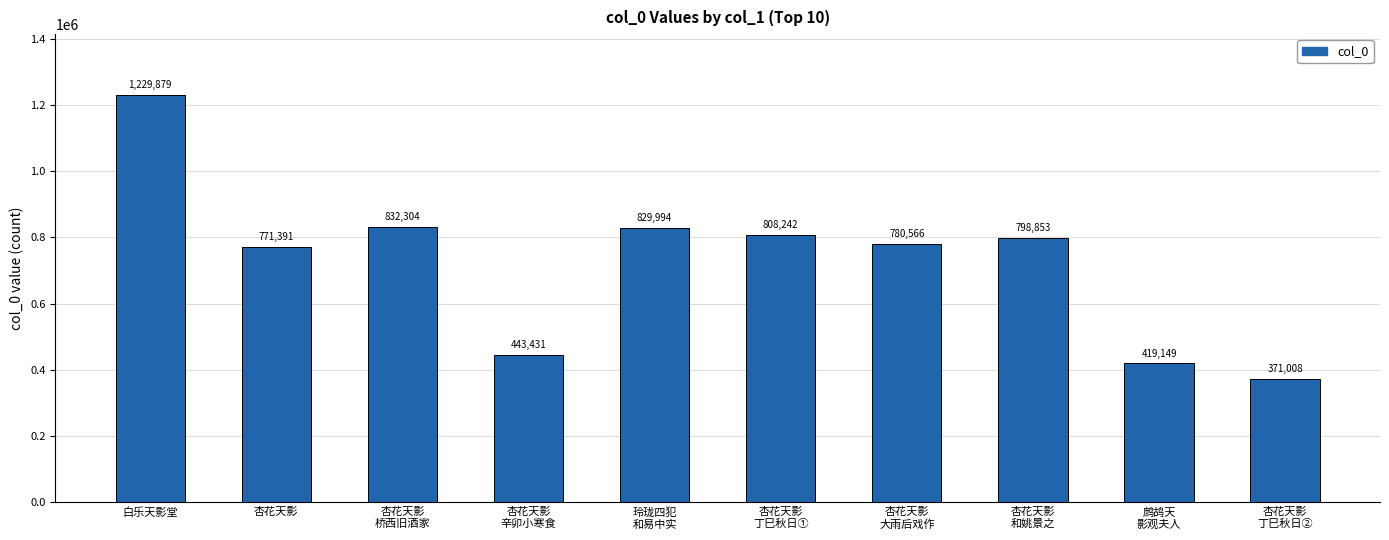

How many distinct data groups are displayed?

1